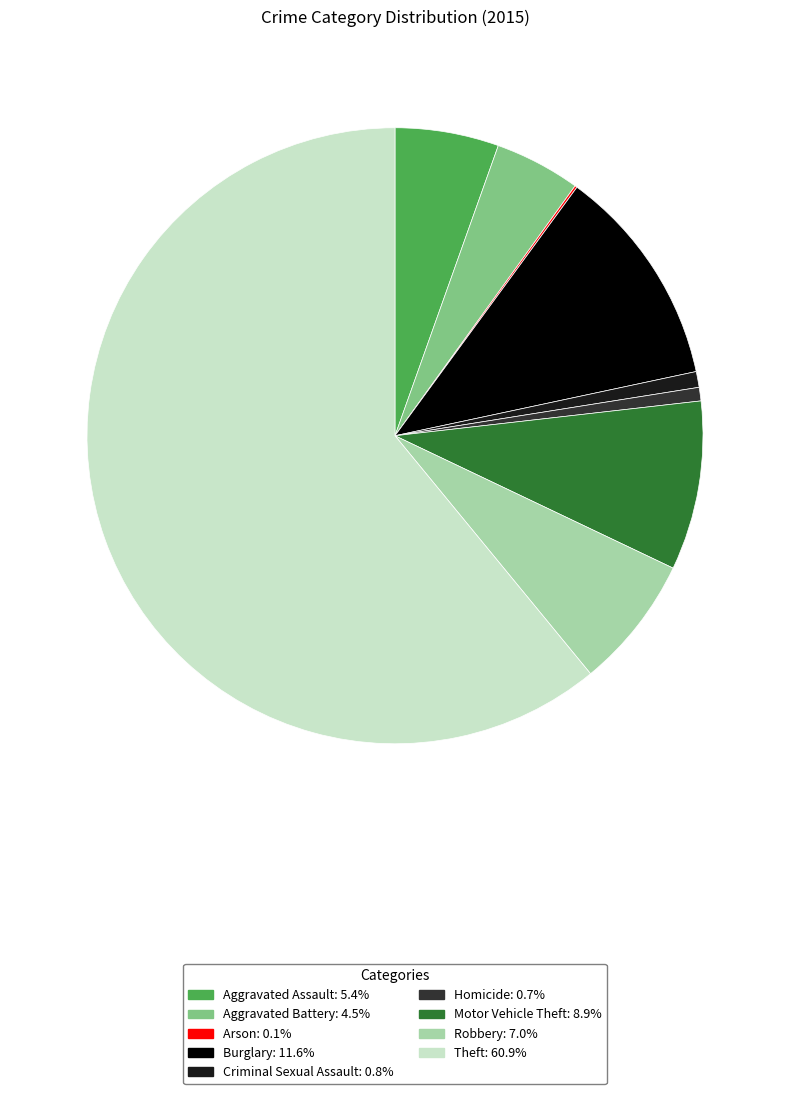

Approximately how many times larger is the value at Aggravated Battery compared to Burglary?

0.4